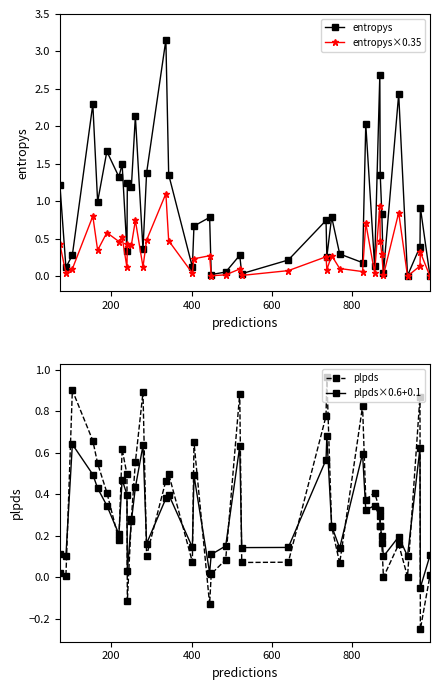

How many times do entropys and plpds×0.6+0.1 cross each other?

21